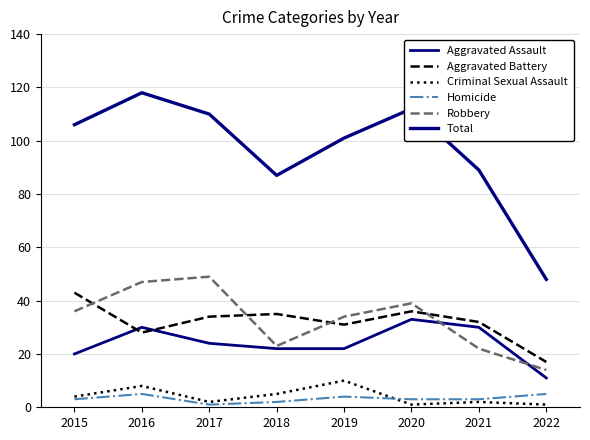

Count the number of data series in this chart.

6